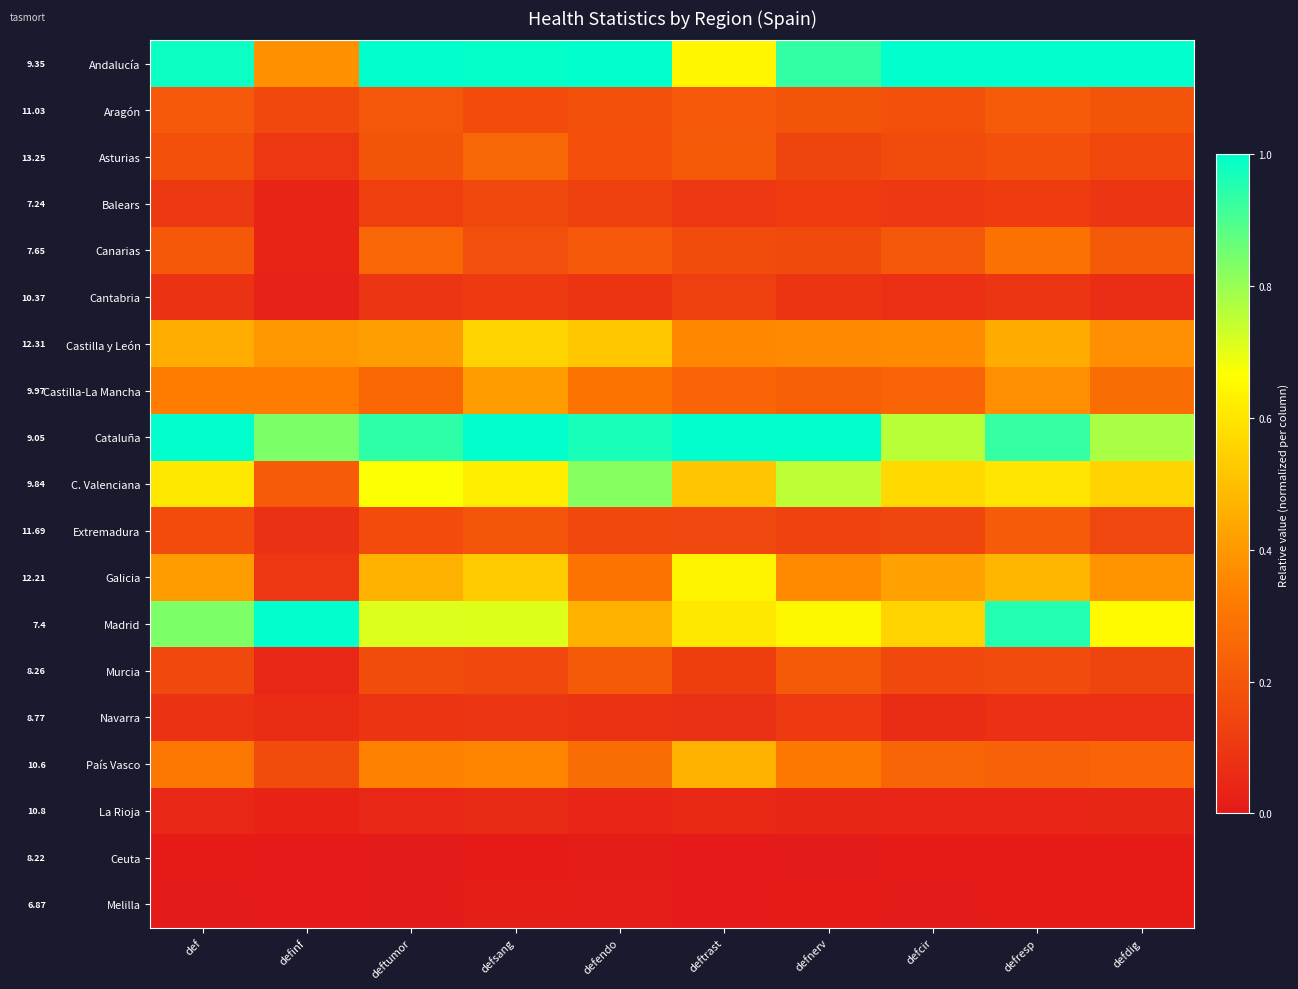

The value of Castilla-La Mancha at defdig is 0.5. True or false?

False